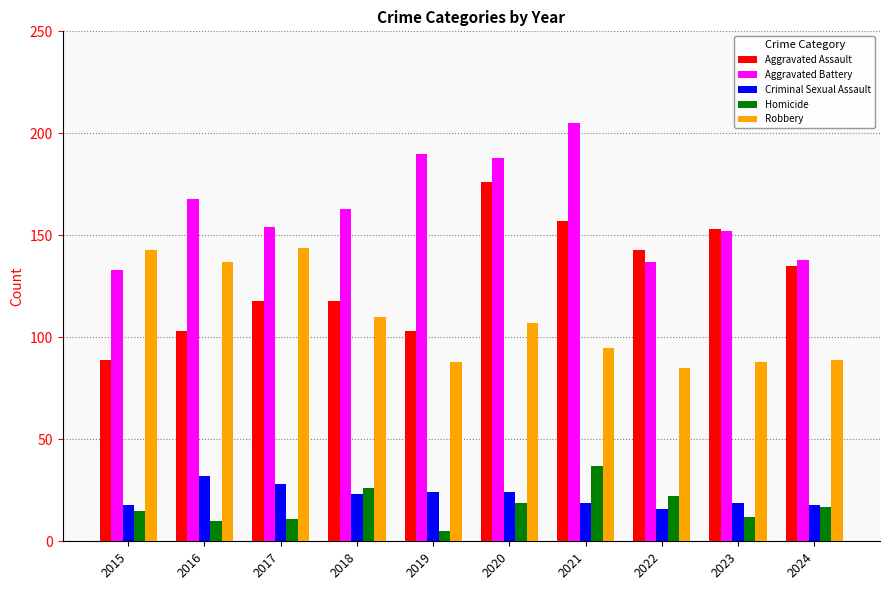

What is the sum of all Robbery values?

1086